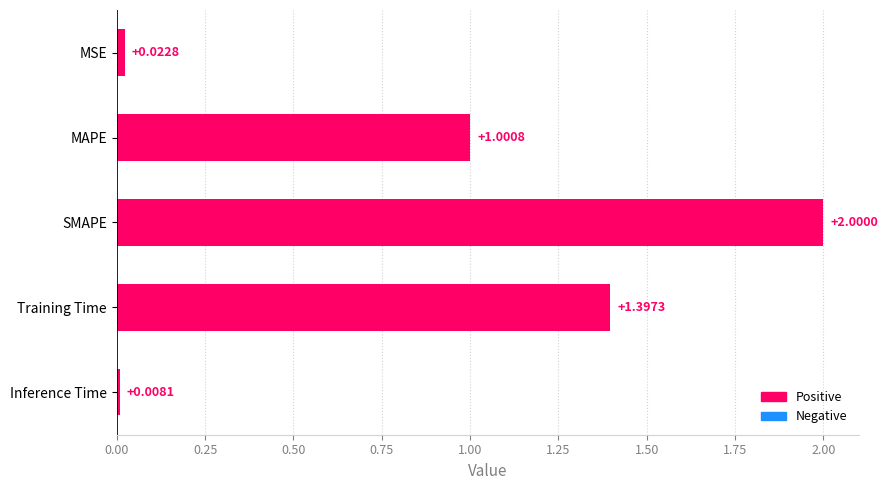

What is the average value?

0.9